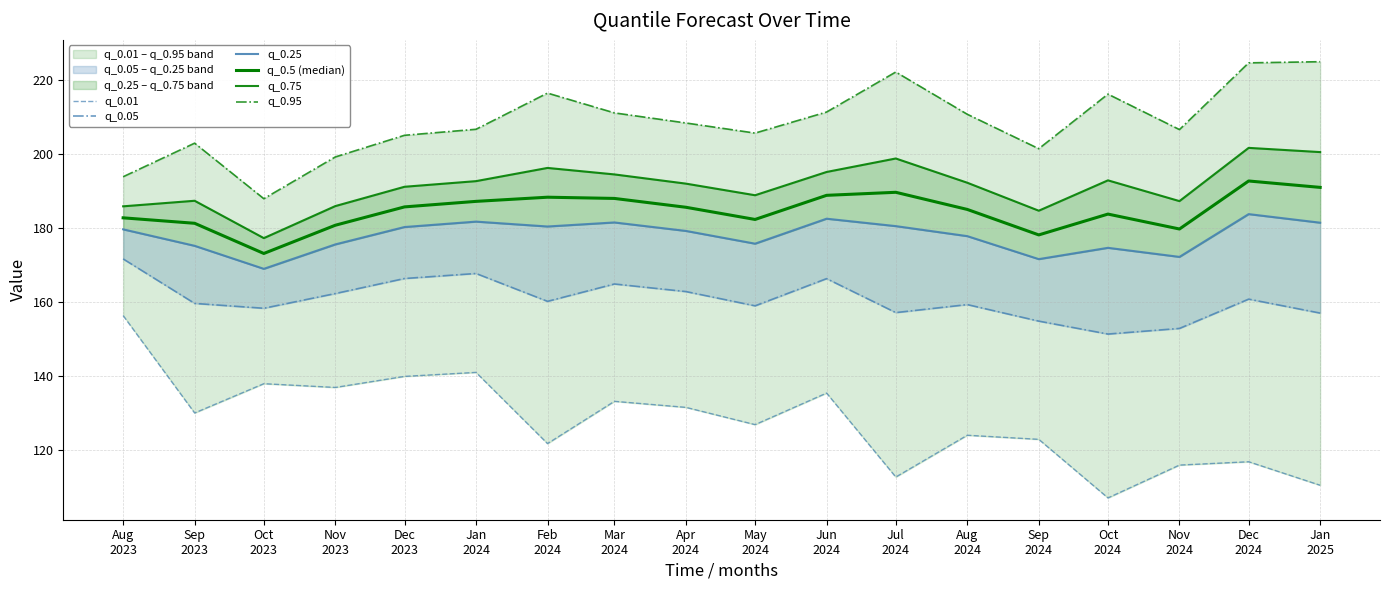

At how many categories does at least one series exceed 164?

18